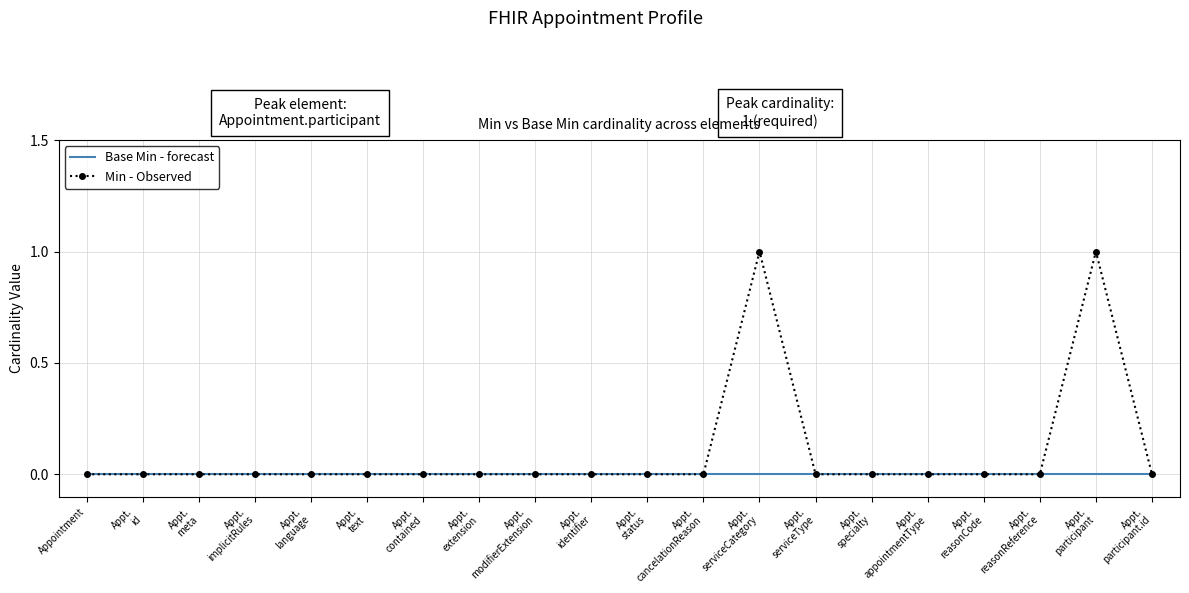

Which series has the largest total across all categories?

Min - Observed